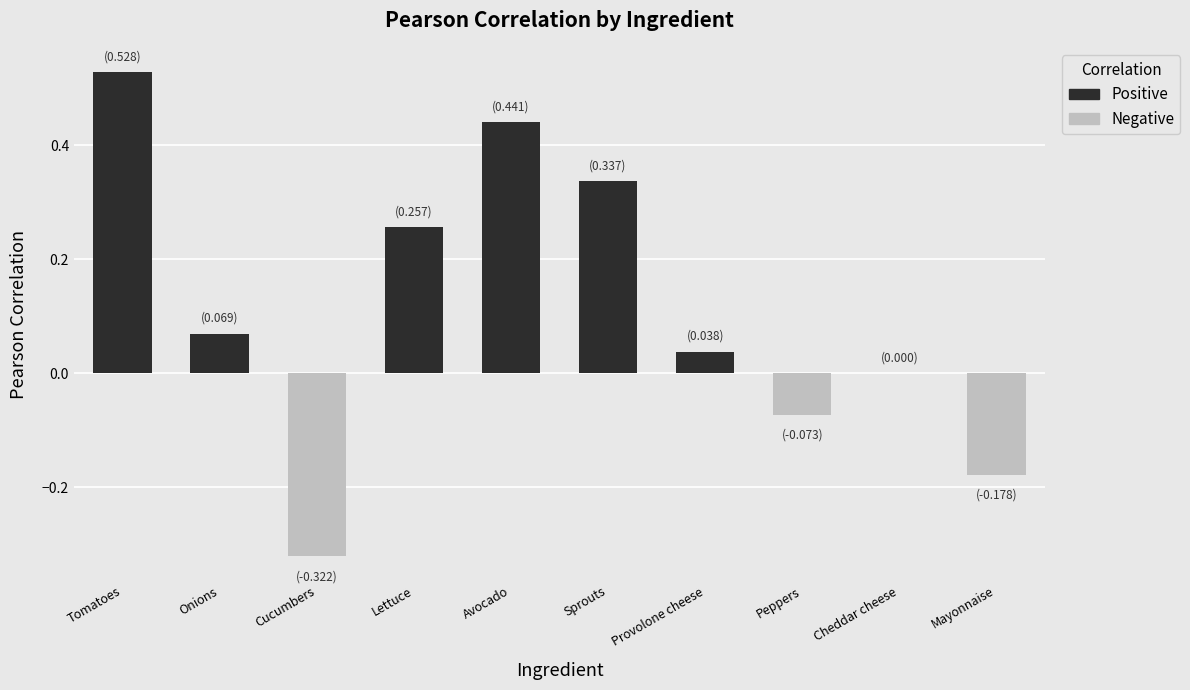

What is the sum of all values?

1.1